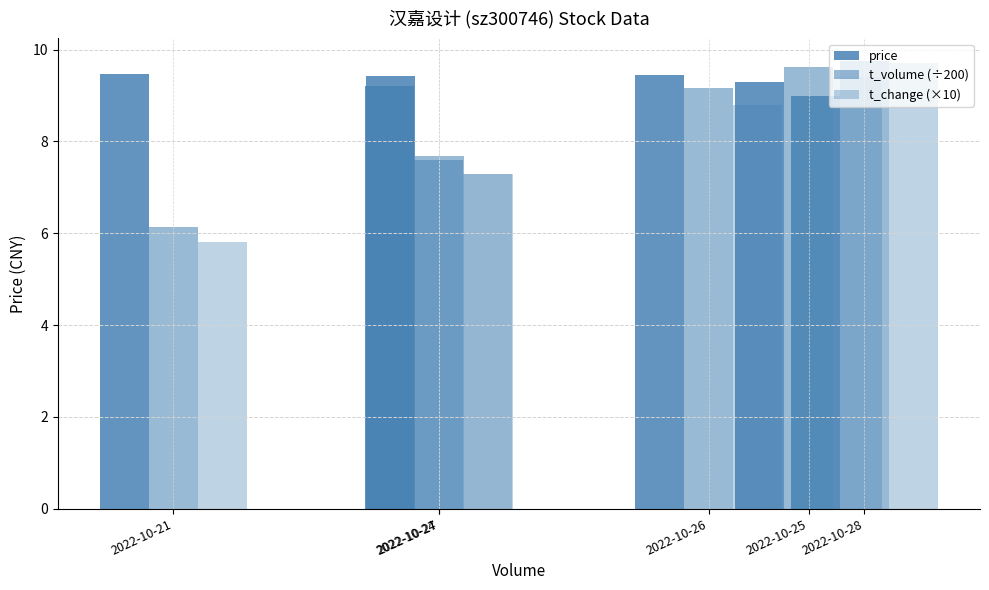

Between 2022-10-24 and 2022-10-27, which is larger?

2022-10-27